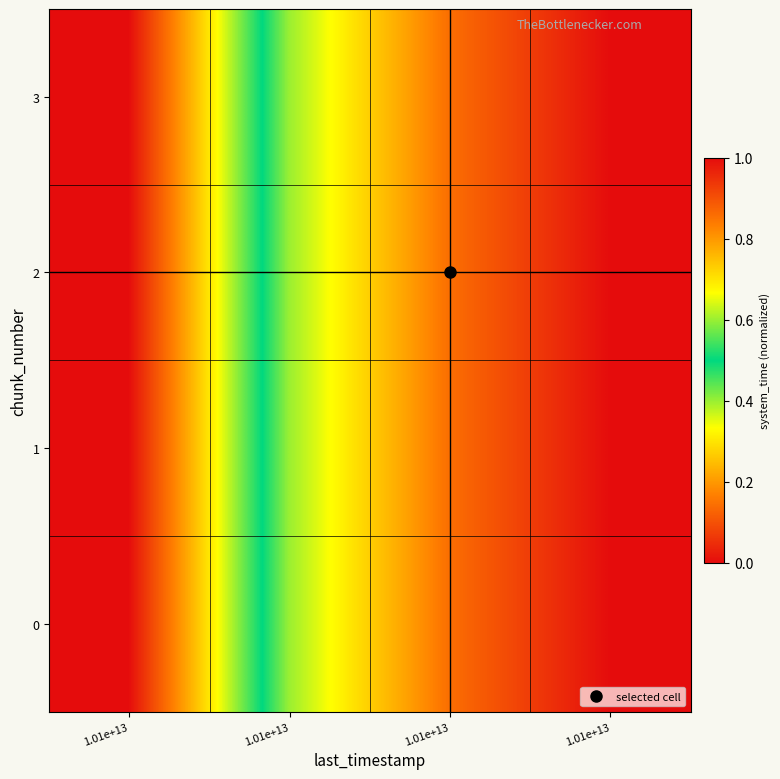

What is the total value across all series at 1.01e+13?

4.0